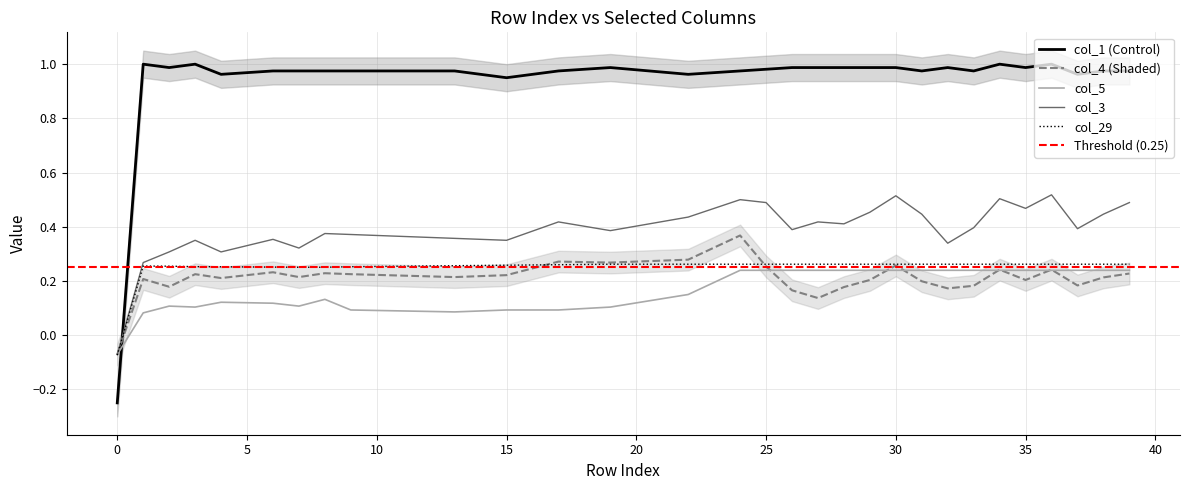

True or false: col_1 (Control) and col_3 intersect in this chart.

True